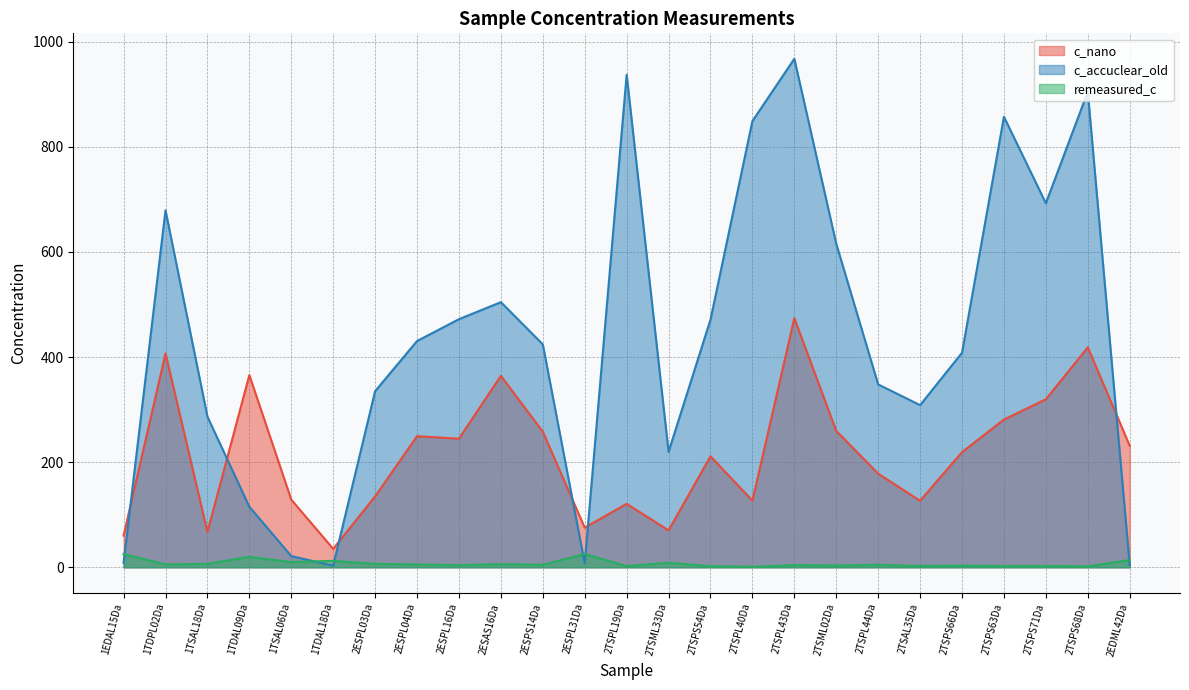

Which category has the lowest value in the remeasured_c series?

2TSPL40Da